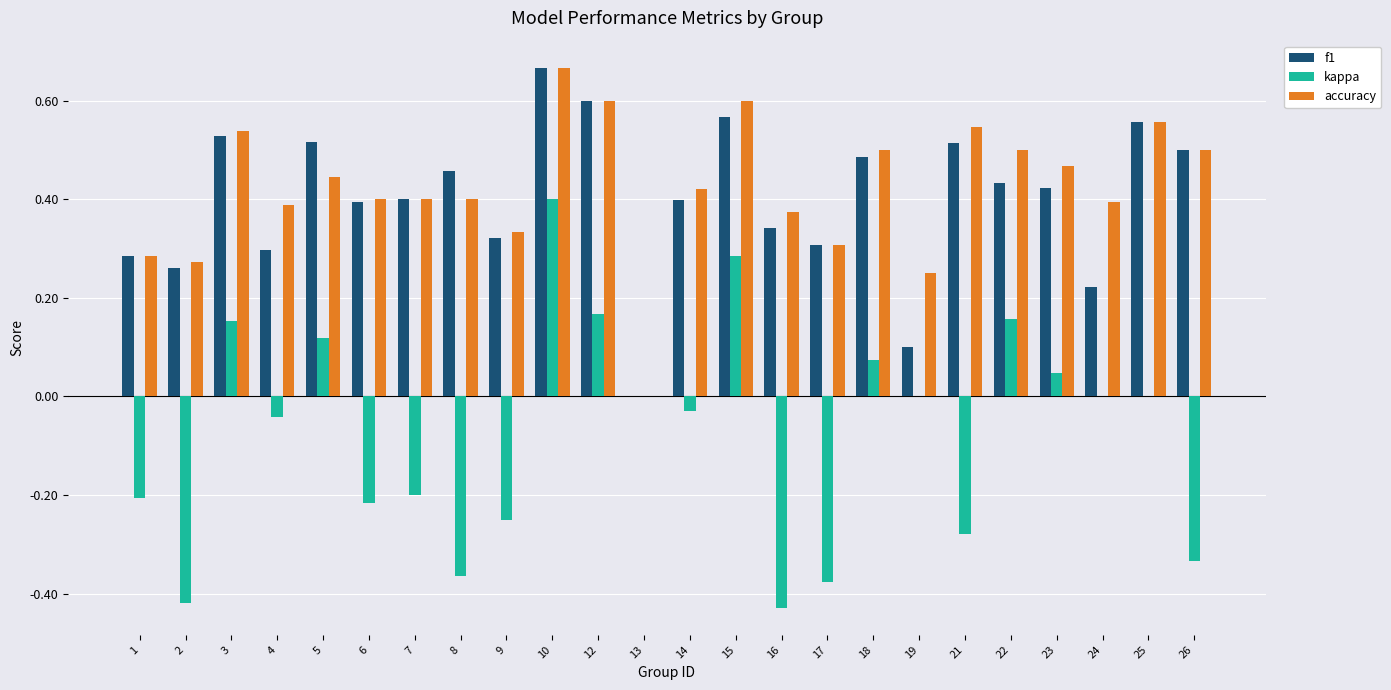

What is the sum of all f1 values?

9.6